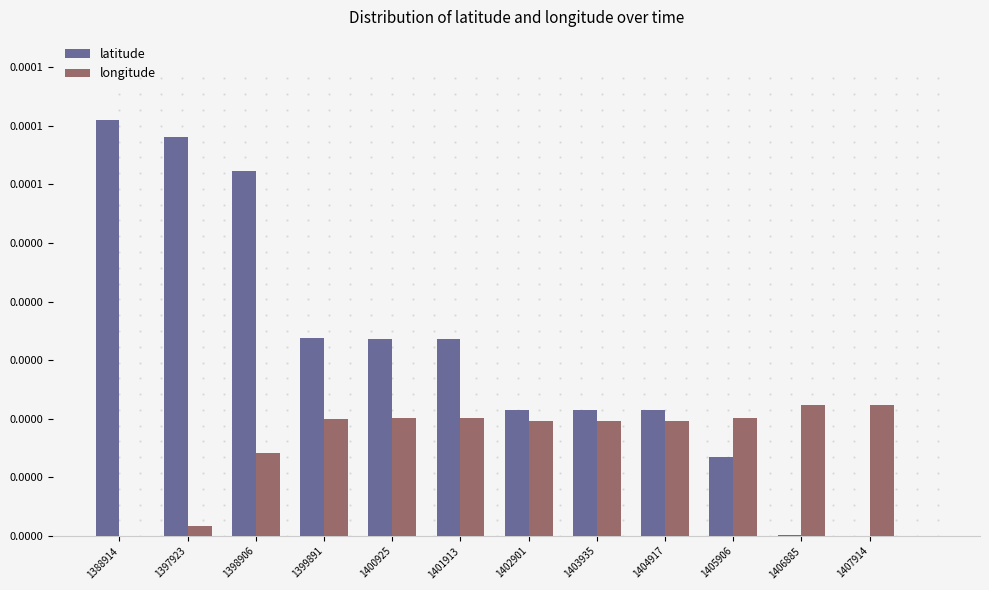

Are the bars grouped side by side (vs. stacked)?

Yes